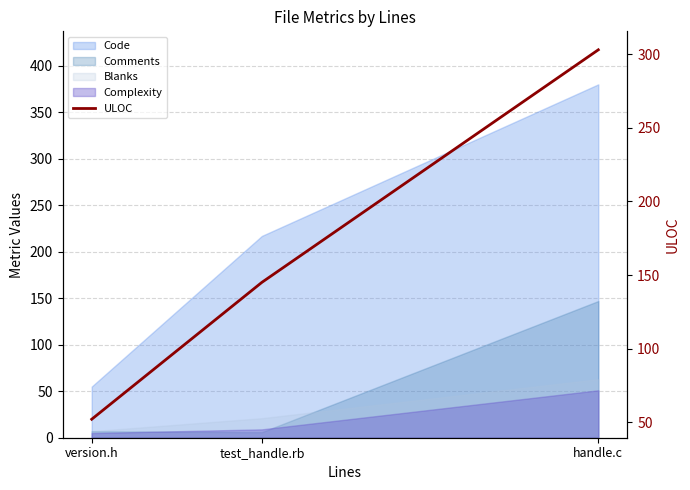

Reading left to right, what are all the values shown in this chart?

version.h=52	test_handle.rb=145	handle.c=303